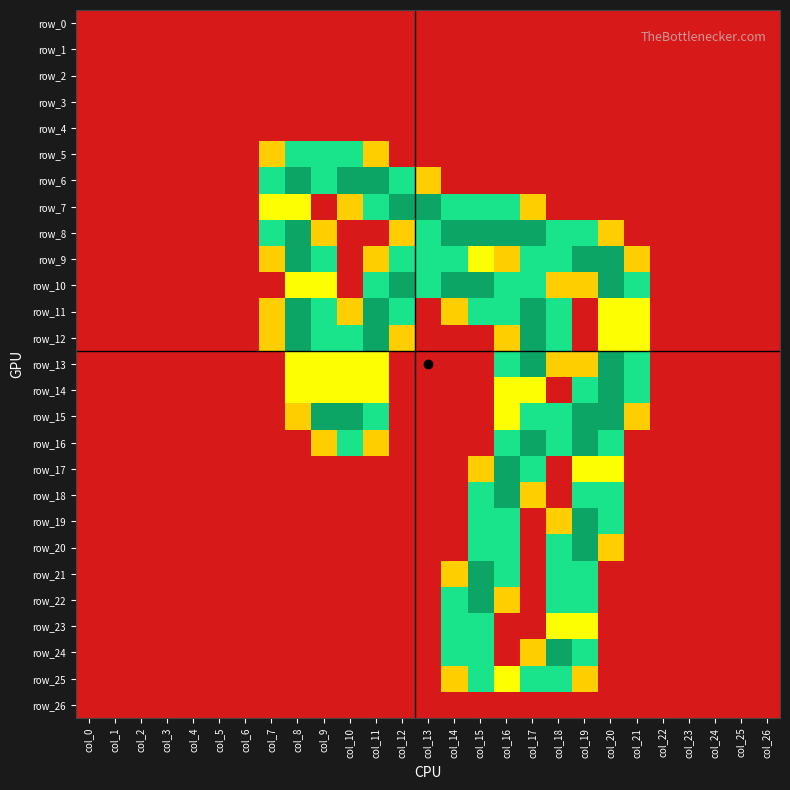

Which series has the largest range (max minus min)?

row_6